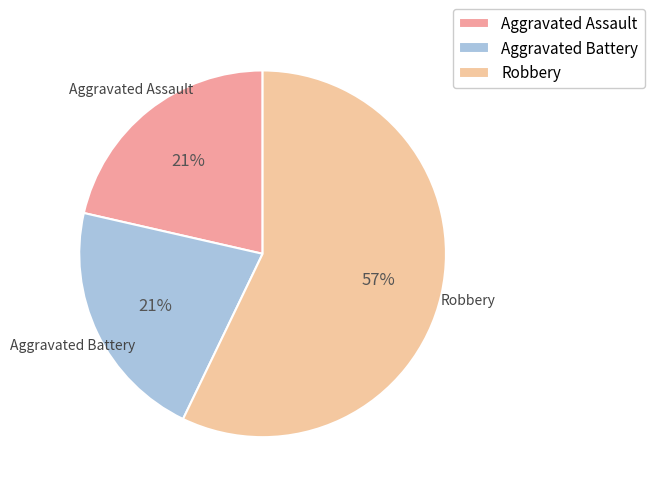

Count the number of slices in the pie.

3